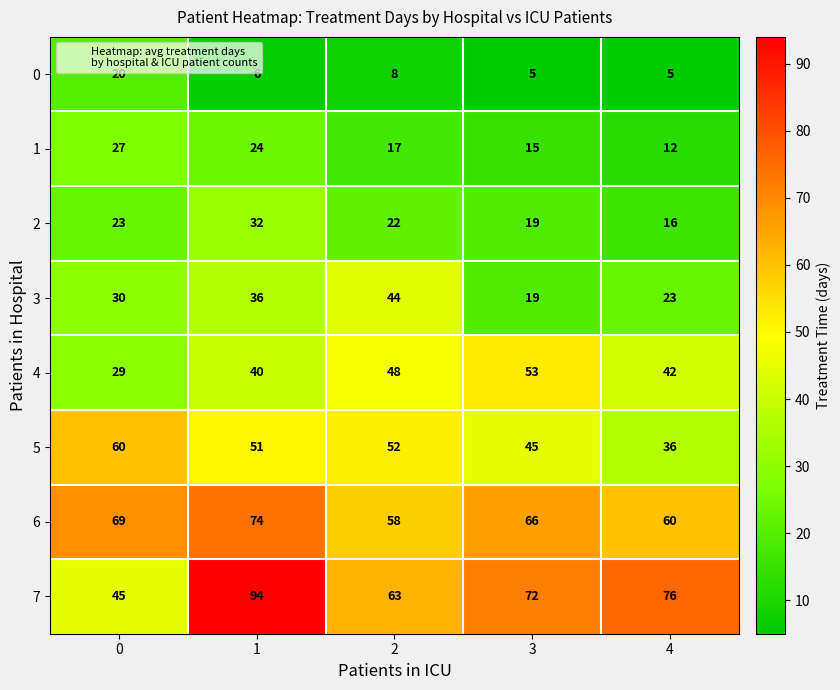

List the labels in order of 5 value, largest first.

0, 2, 1, 3, 4